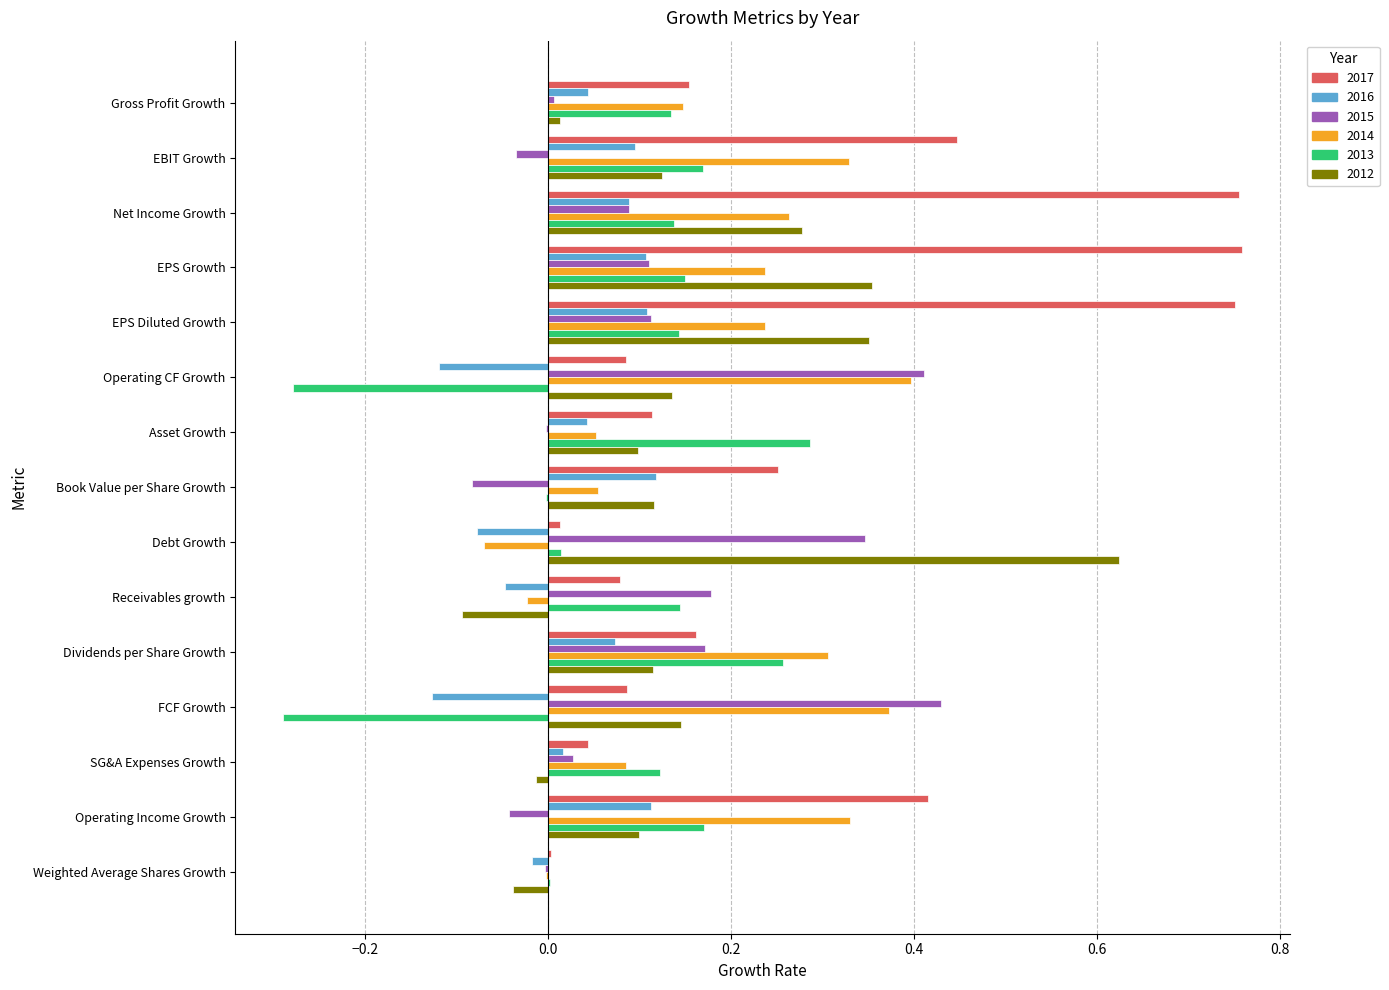

What is the sum of the 2014 values at EBIT Growth and FCF Growth?

0.7